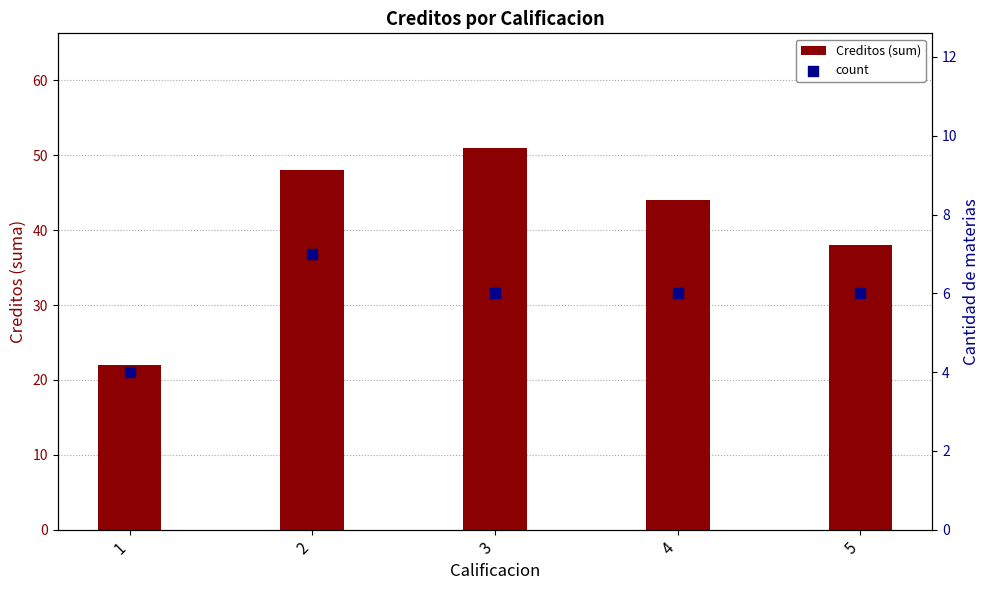

At which category is the sum across all series the highest?

3